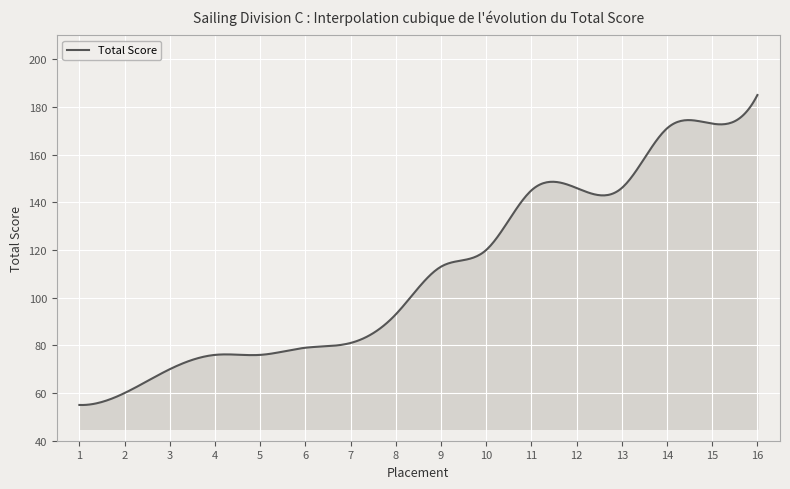

What is the smallest value displayed?

55.0